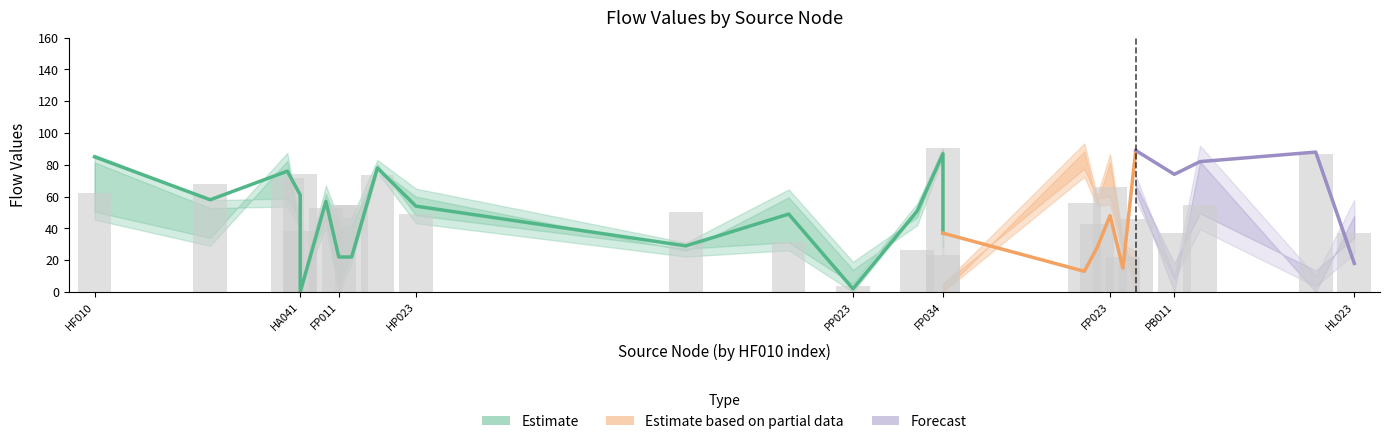

How many bars are there in each group?

6